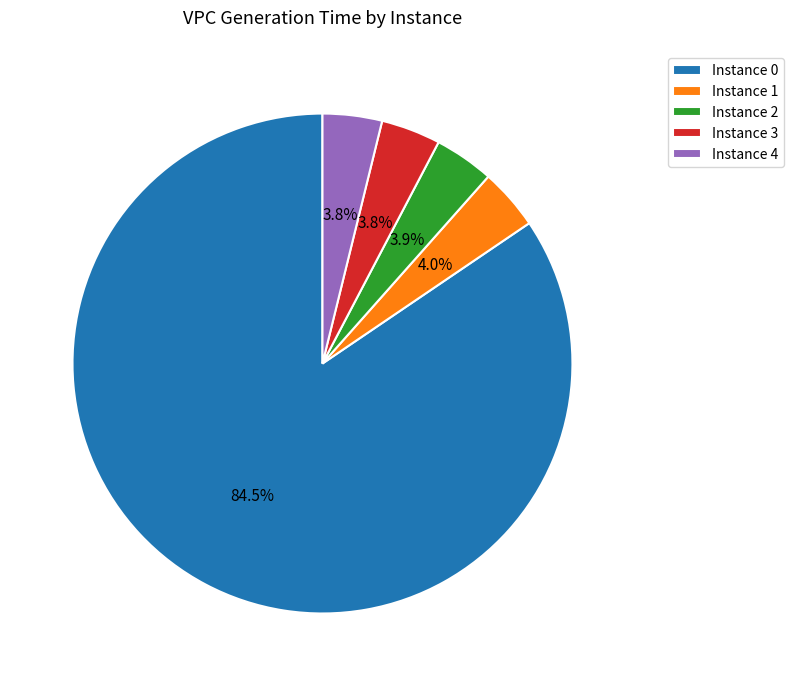

Combined, do Instance 3 and Instance 1 account for over 50%?

No